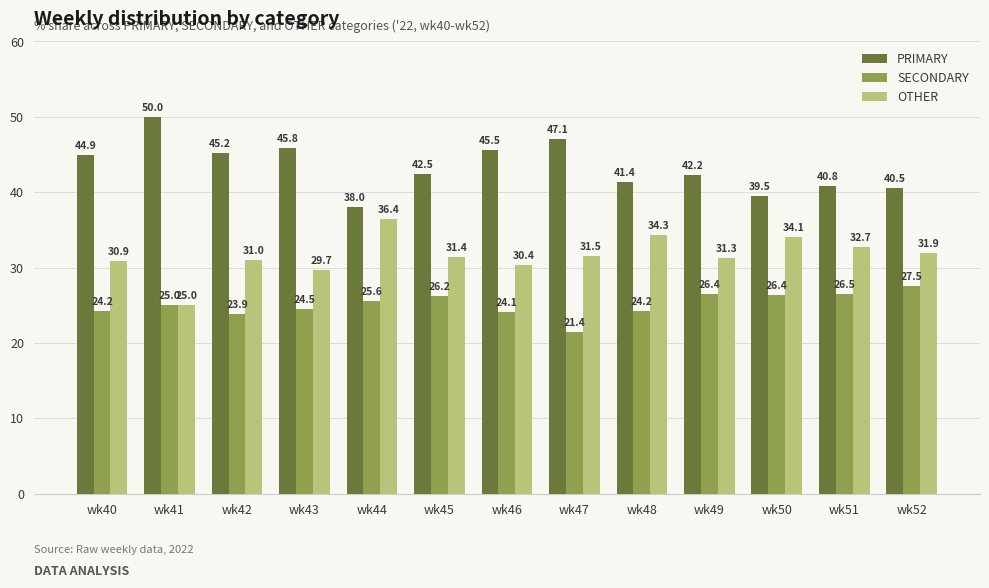

What are all the series names shown in the legend?

PRIMARY, SECONDARY, OTHER